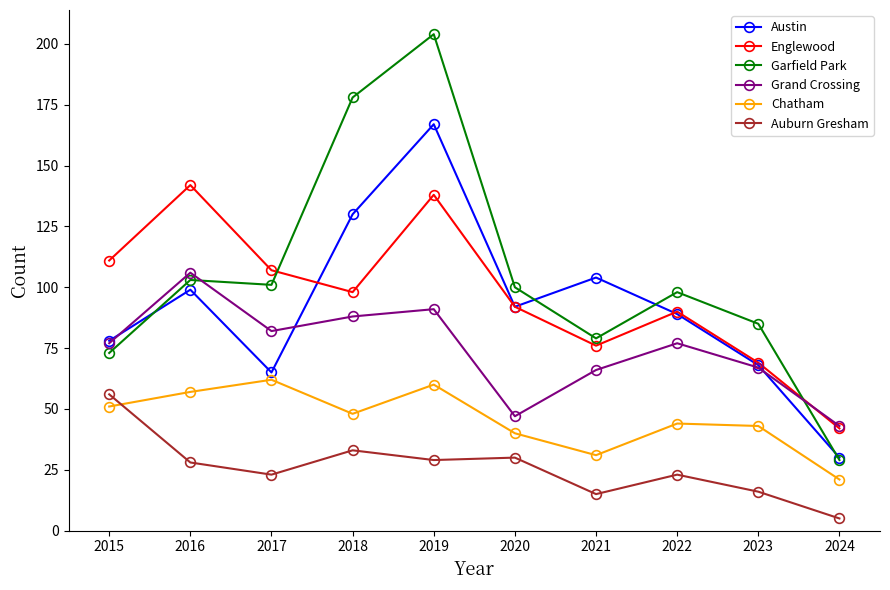

What is the difference between the maximum and minimum values in the Grand Crossing series?

63